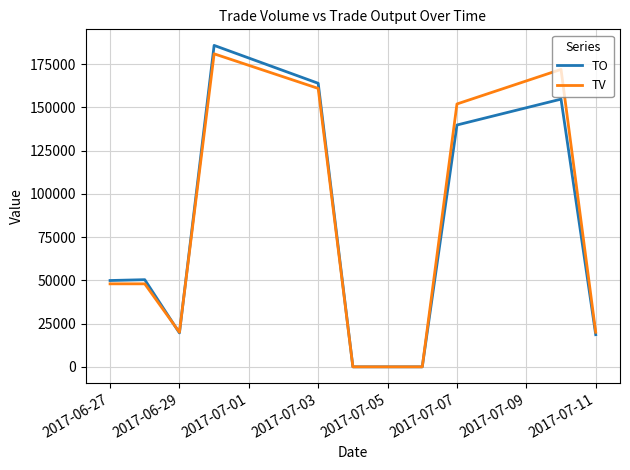

How many lines are shown in the chart?

2